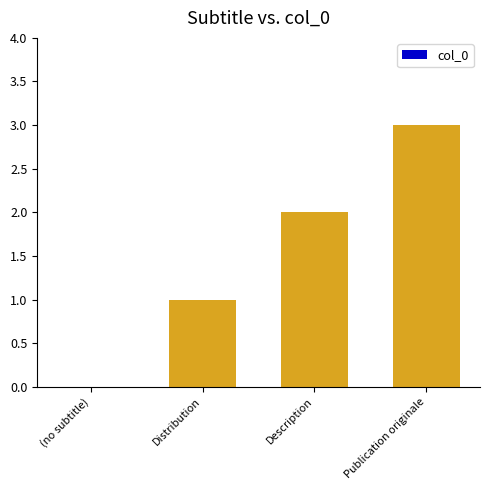

Count the number of data series in this chart.

1